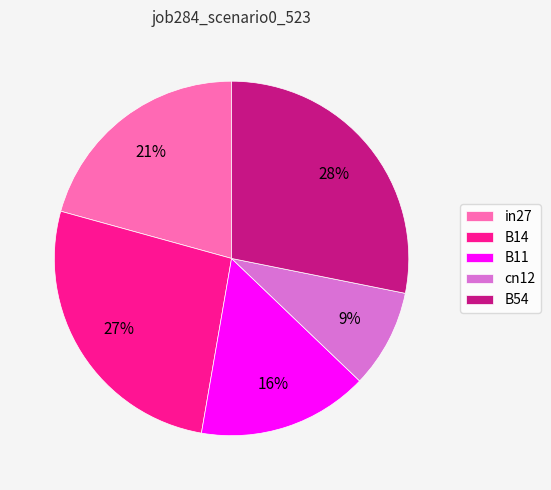

Is the sum of cn12 and B11 greater than half?

No